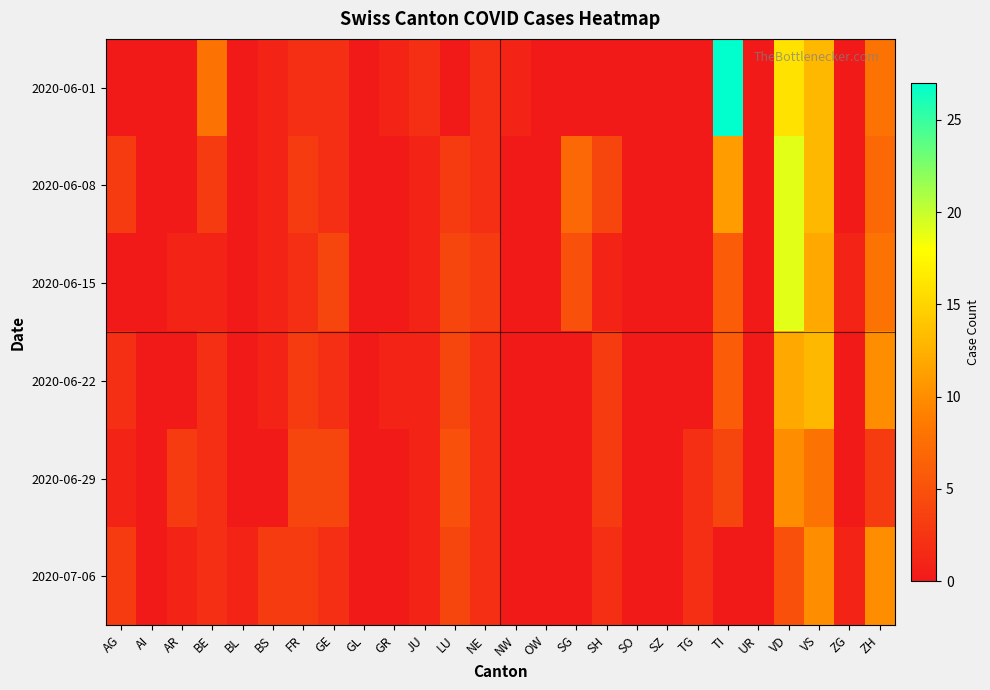

Which series has the largest total across all categories?

2020-06-01